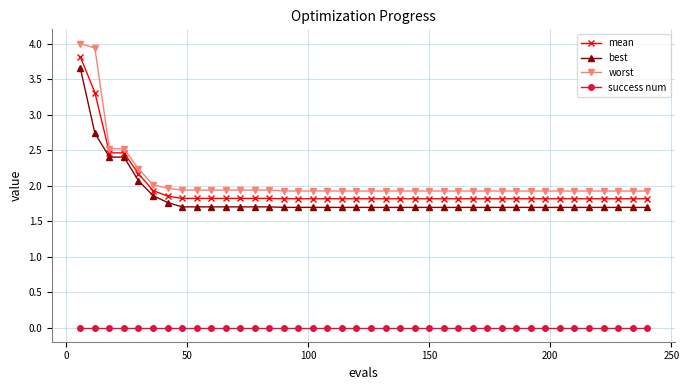

Does the chart display data point markers on the line(s)?

Yes